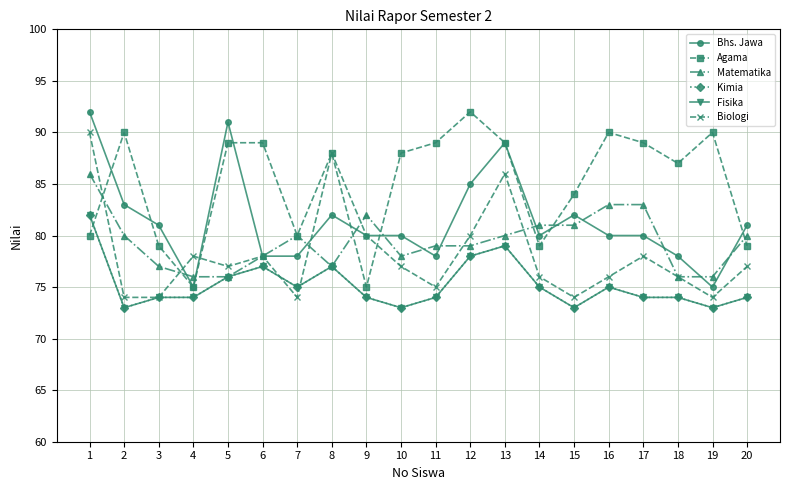

True or false: Agama has a value of 84 at 15.

True